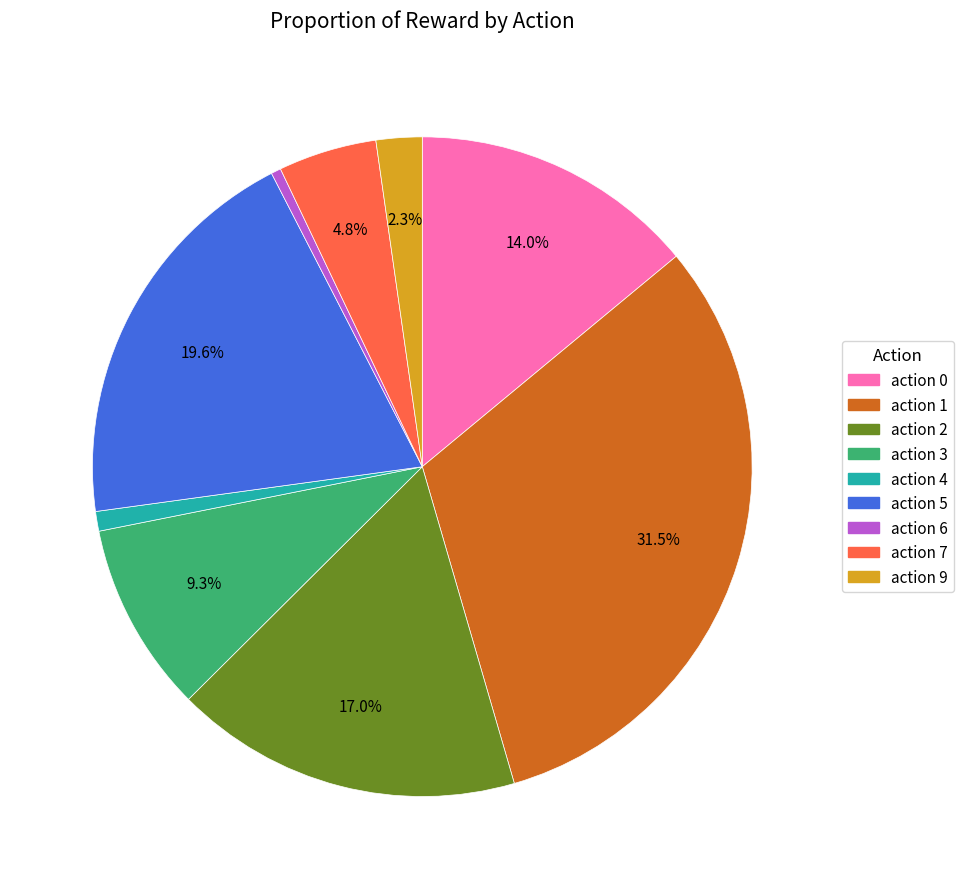

How many slices are in this pie chart?

9